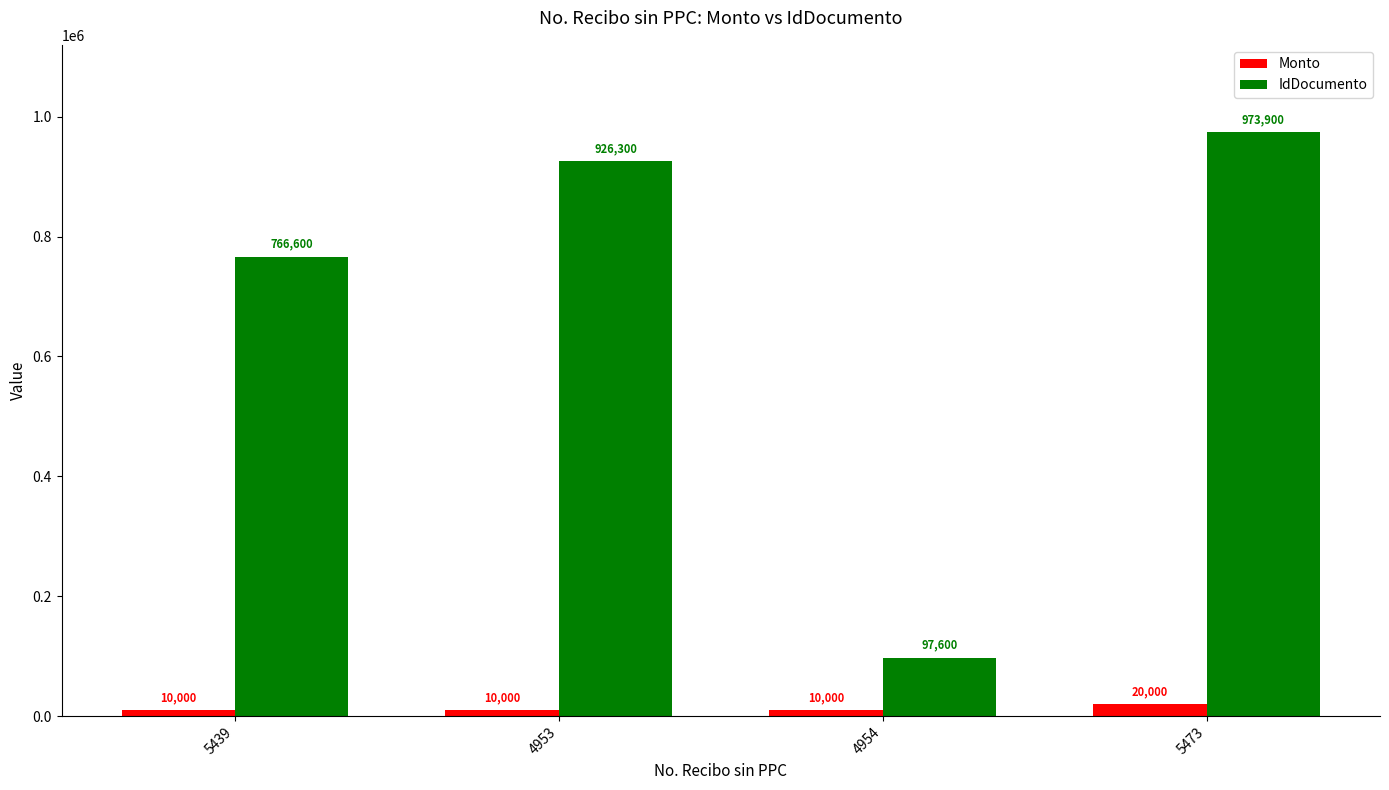

What is the difference between the IdDocumento values at 4954 and 4953?

828700